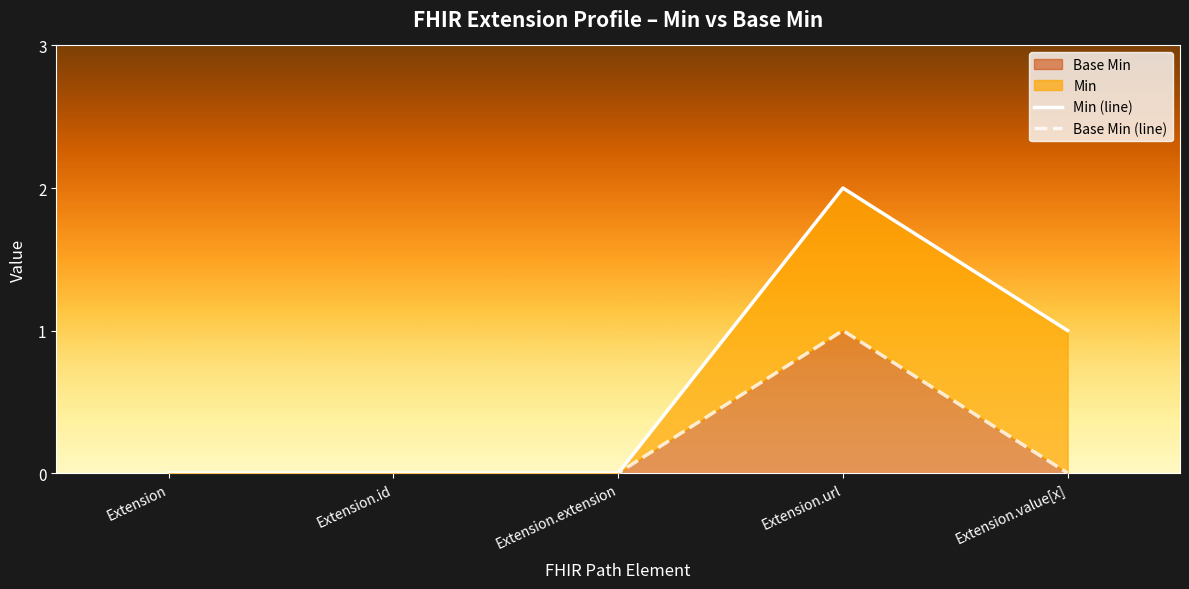

The Base Min series shows 0 at Extension.extension. True or false?

True